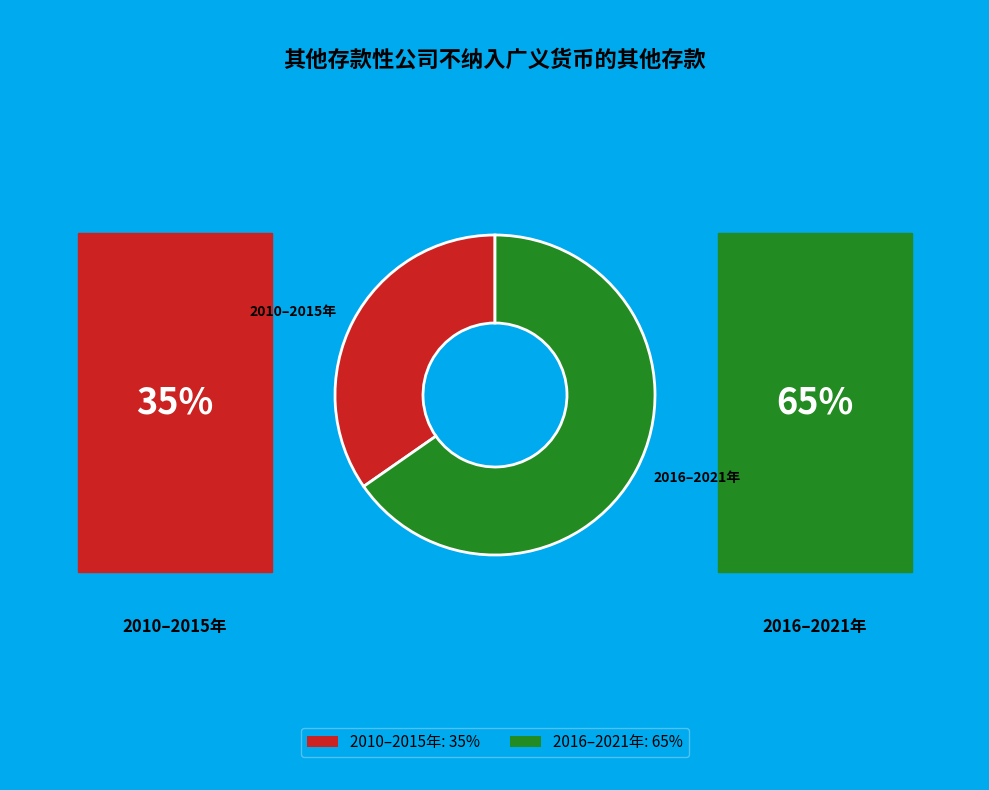

What is the smallest slice in the pie chart?

2010–2015年